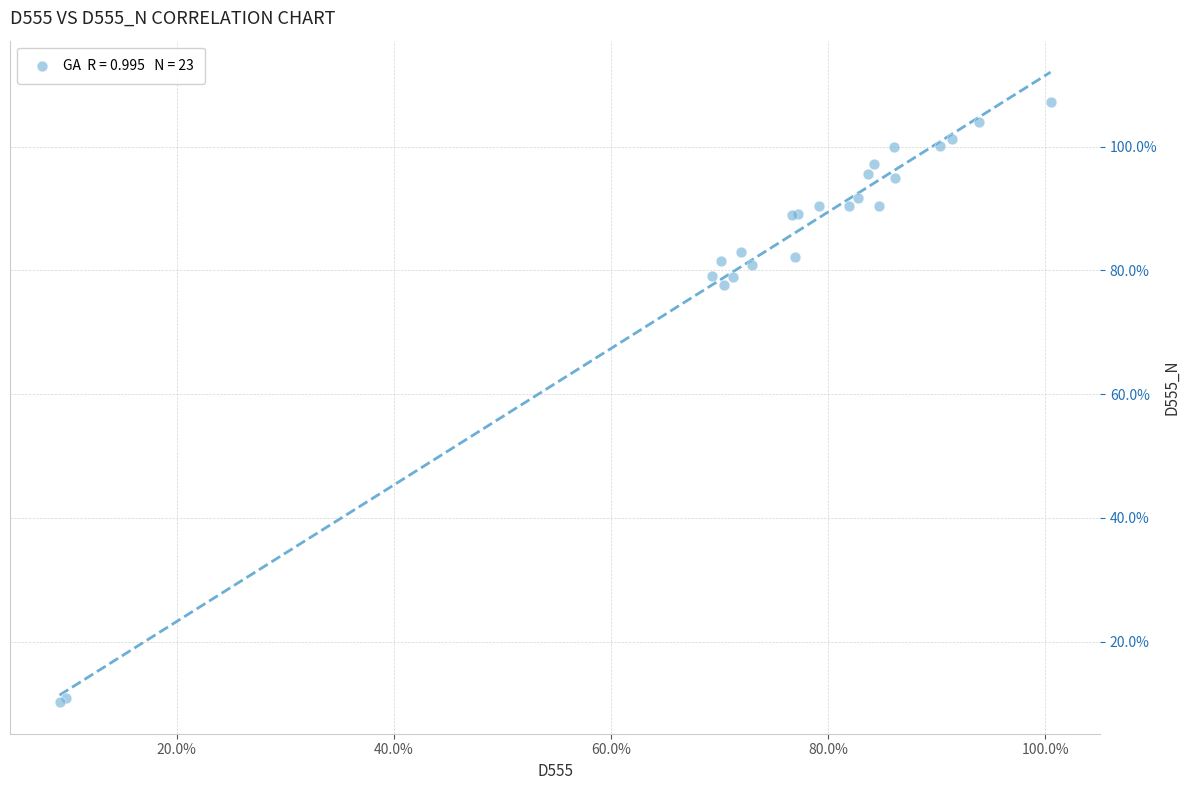

What Y value in the scatter plot is closest to 58?

77.6